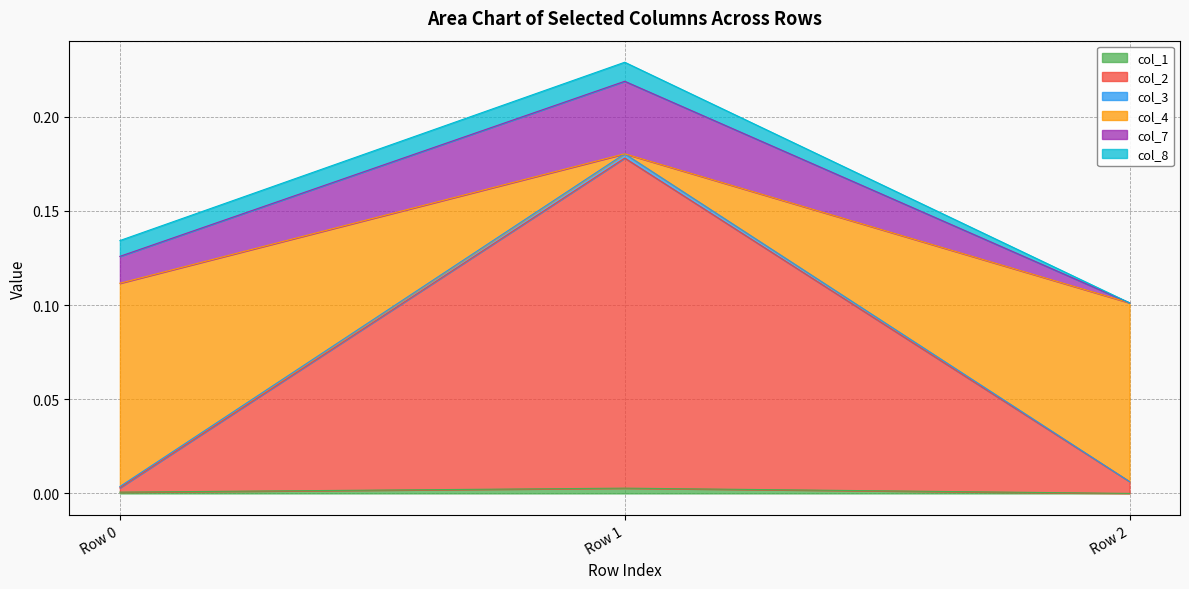

At which category is the sum across all series the highest?

Row 1